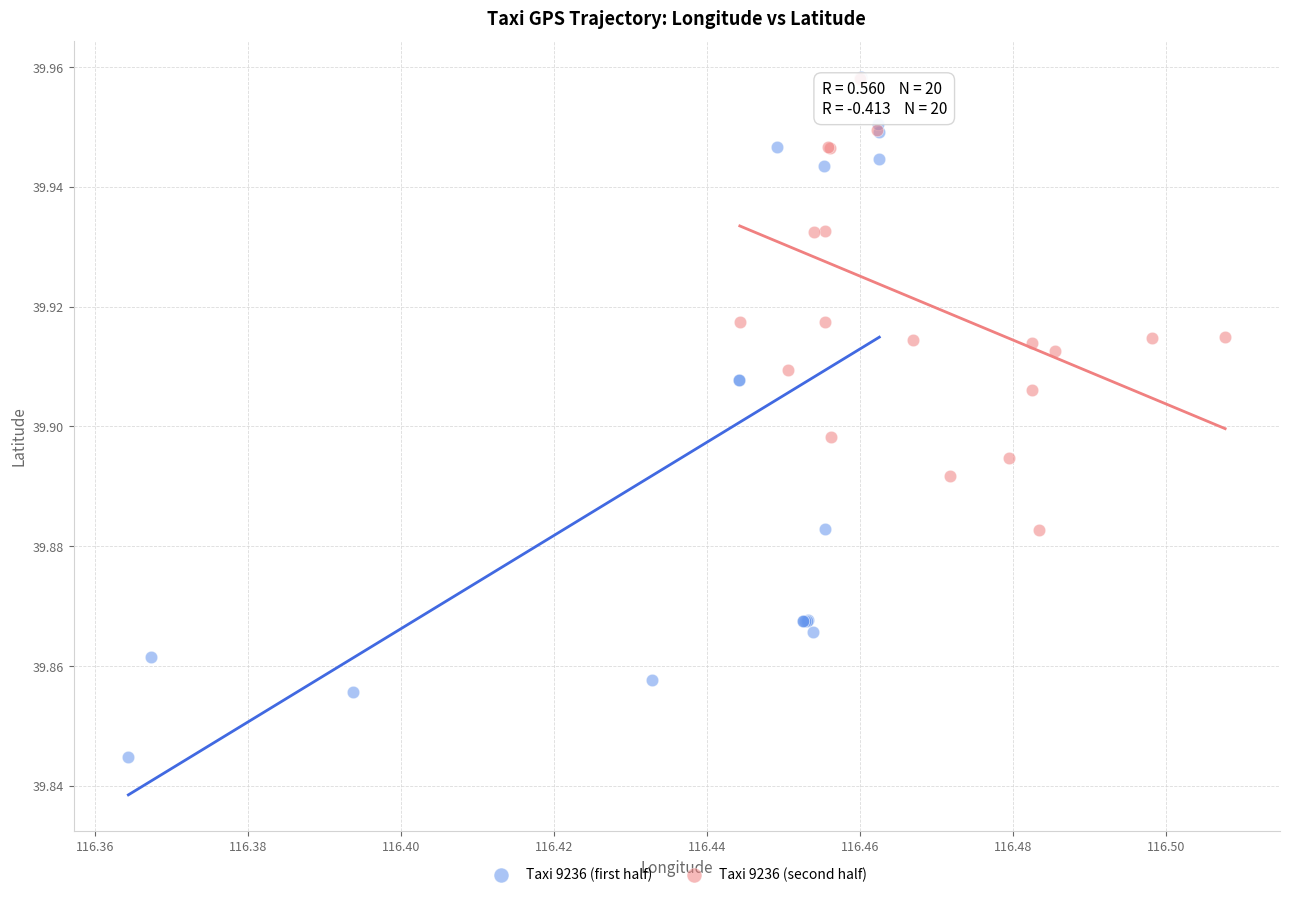

Which series contains the lowest Y value?

Taxi 9236 (first half)